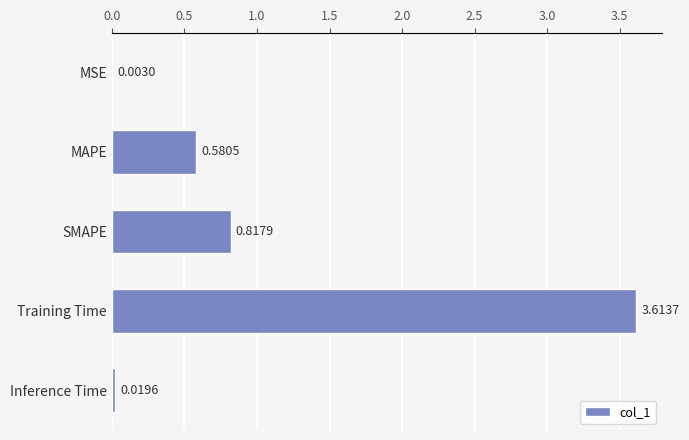

Between SMAPE and Inference Time, which is larger?

SMAPE